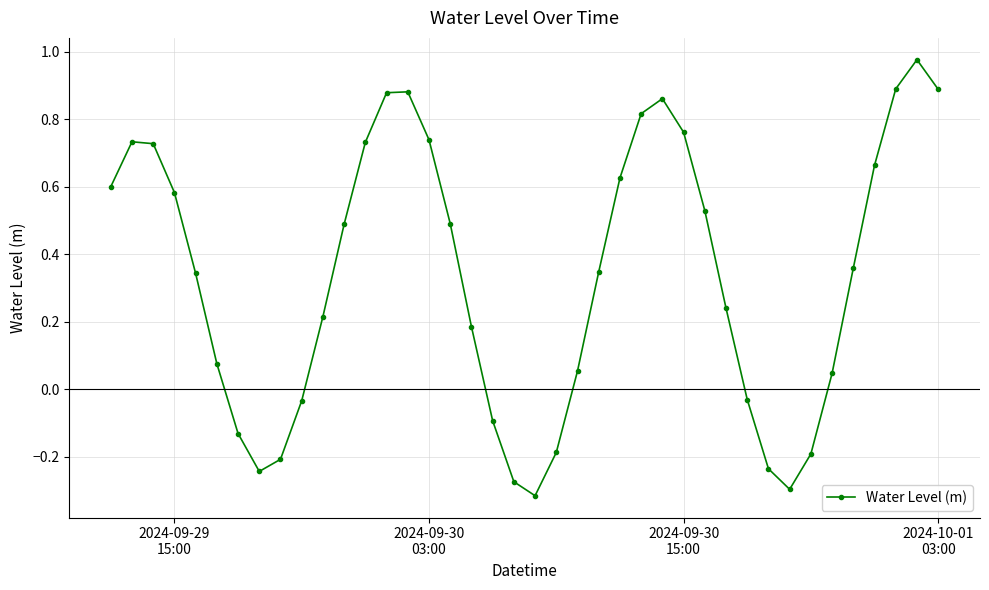

What is the difference between the maximum and minimum values?

1.3